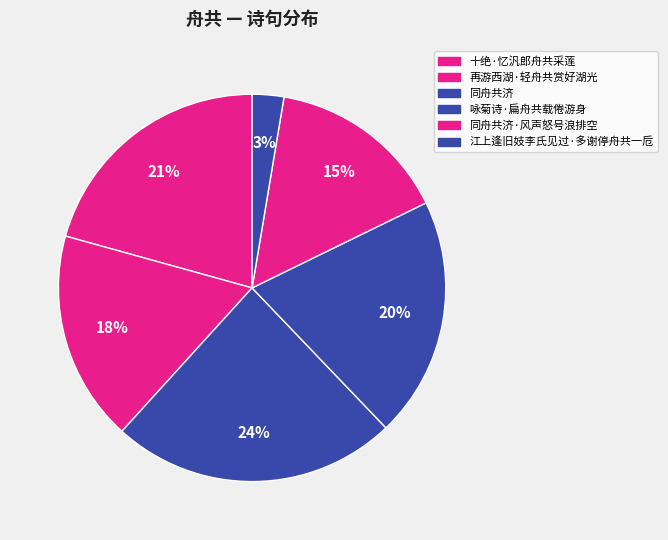

Rank the categories by value from highest to lowest.

同舟共济, 十绝·忆汎郎舟共采莲, 咏菊诗·扁舟共载倦游身, 再游西湖·轻舟共赏好湖光, 同舟共济·风声怒号浪排空, 江上逢旧妓李氏见过·多谢停舟共一卮